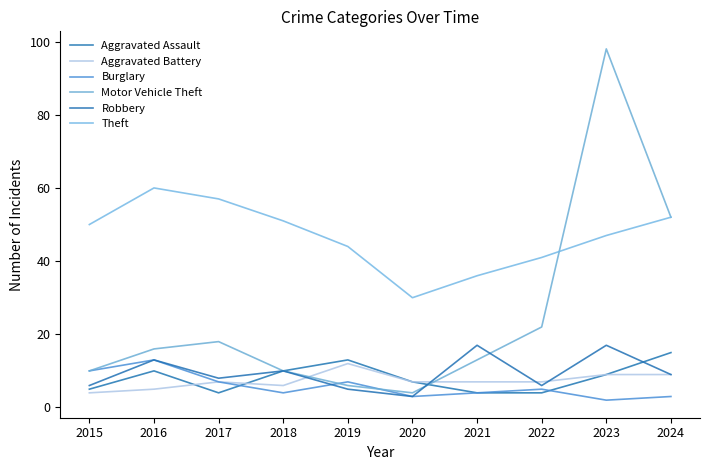

At 2020, list the series in order from largest to smallest.

Theft, Aggravated Assault, Aggravated Battery, Motor Vehicle Theft, Burglary, Robbery